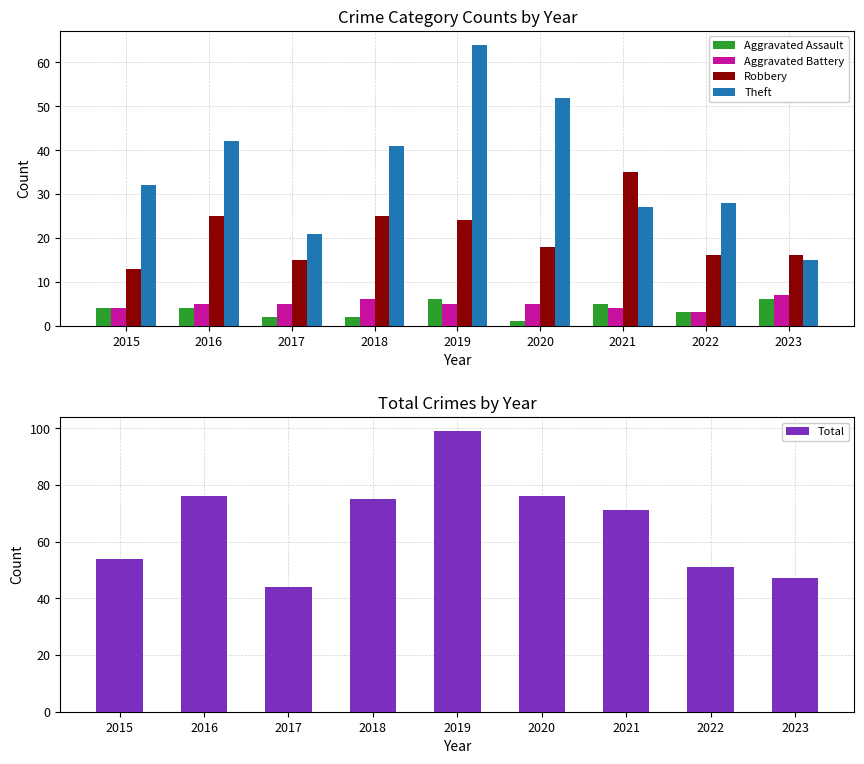

Rank the series at 2017 from highest to lowest value.

Total, Theft, Robbery, Aggravated Battery, Aggravated Assault